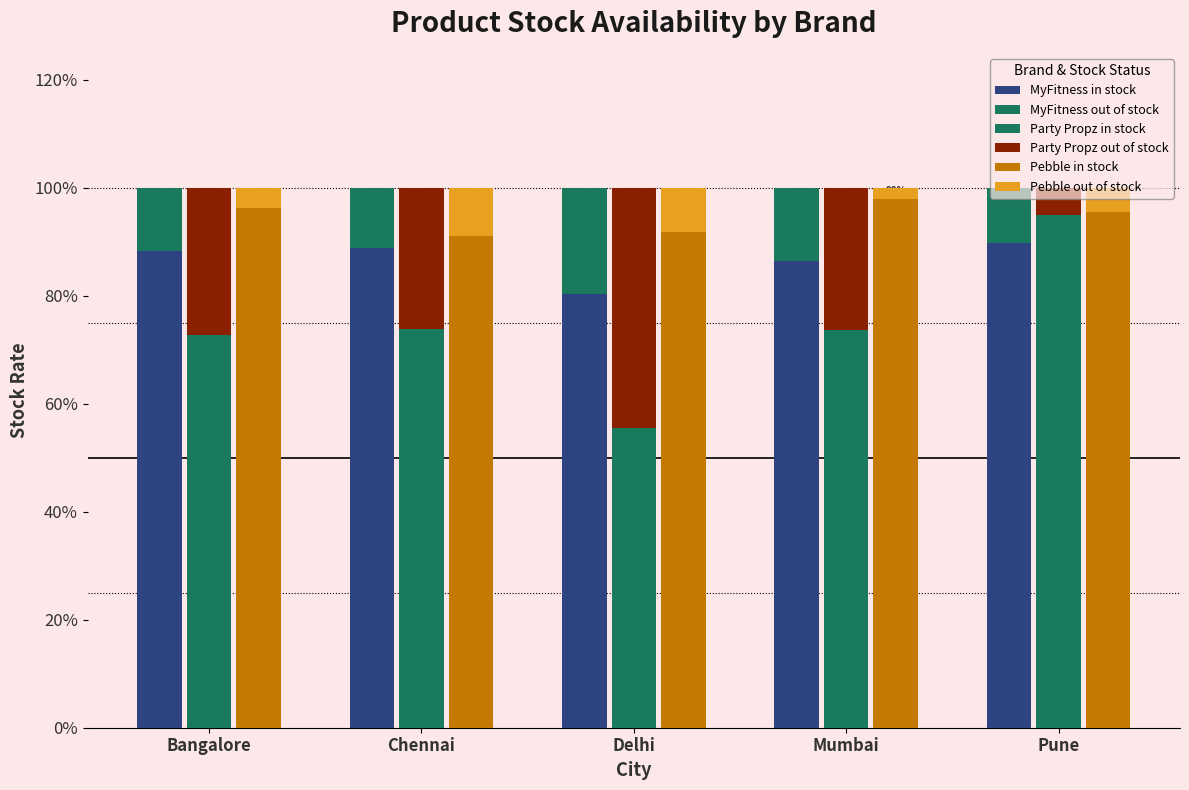

How many categories are shown in the chart?

5